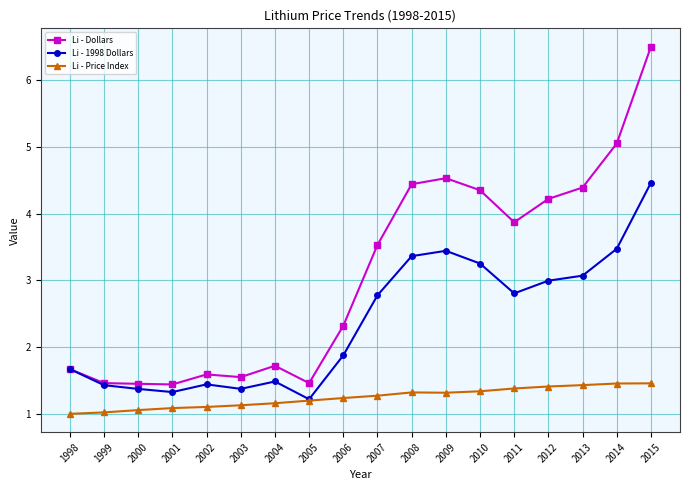

Rank the series by their average value, from lowest to highest.

Li - Price Index, Li - 1998 Dollars, Li - Dollars